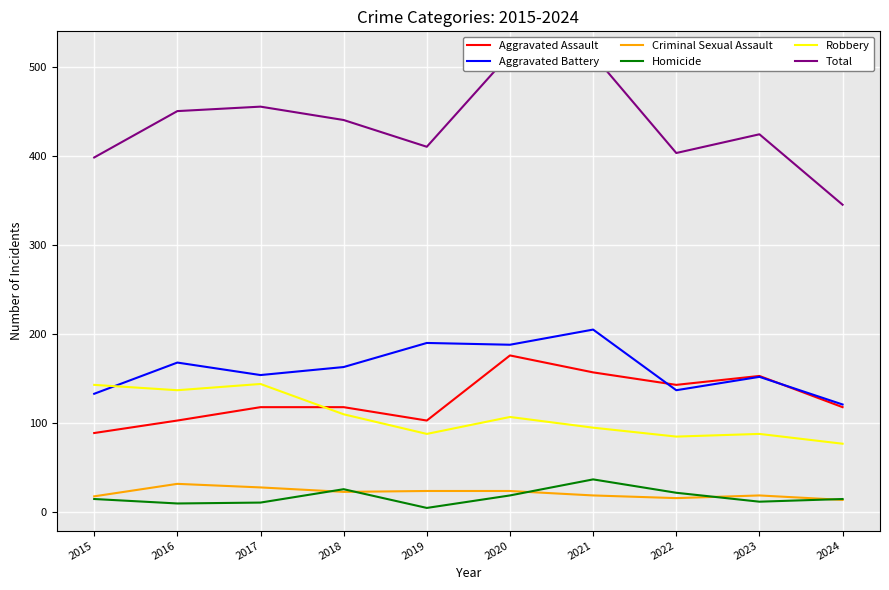

What is the sum of all Criminal Sexual Assault values?

217